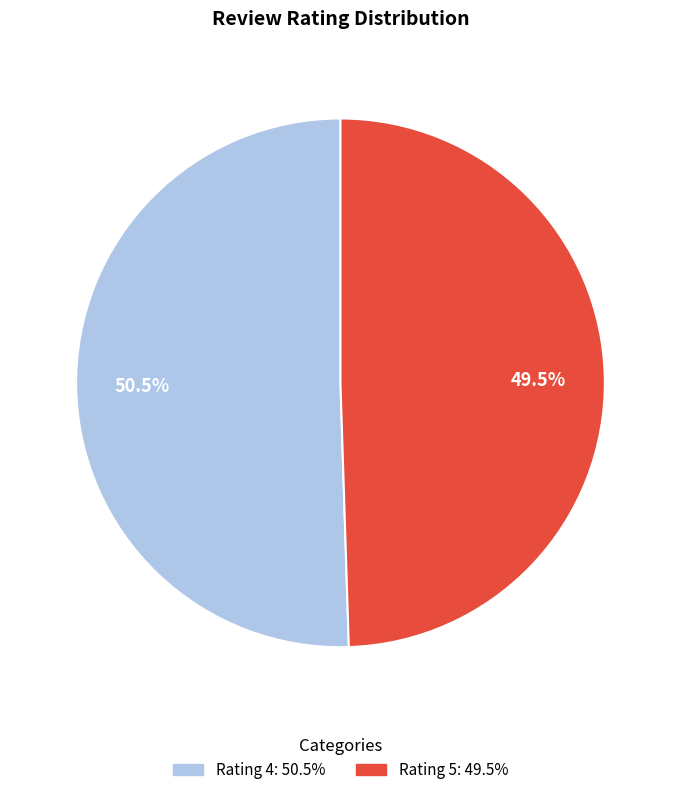

Do Rating 5 and Rating 4 together represent more than half of the pie?

Yes